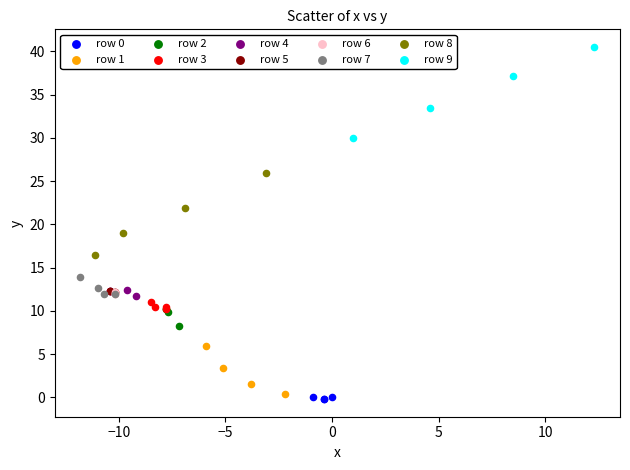

Which series reaches the maximum Y coordinate?

row 9